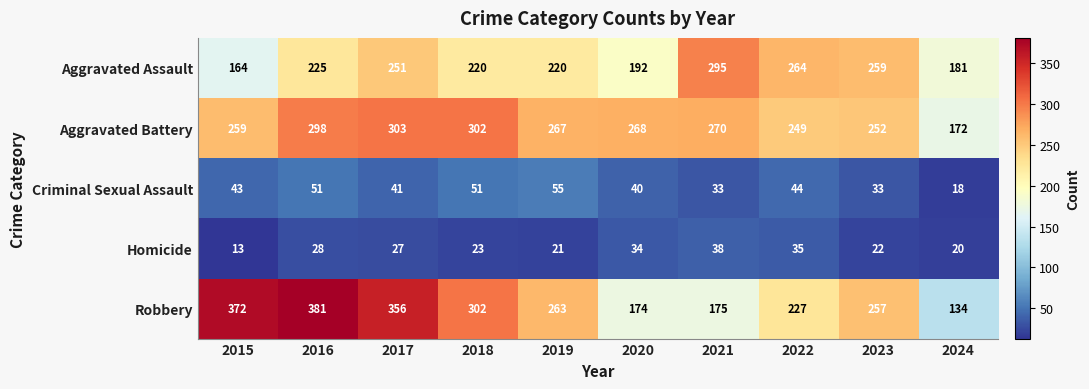

Which series has the largest range (max minus min)?

Robbery